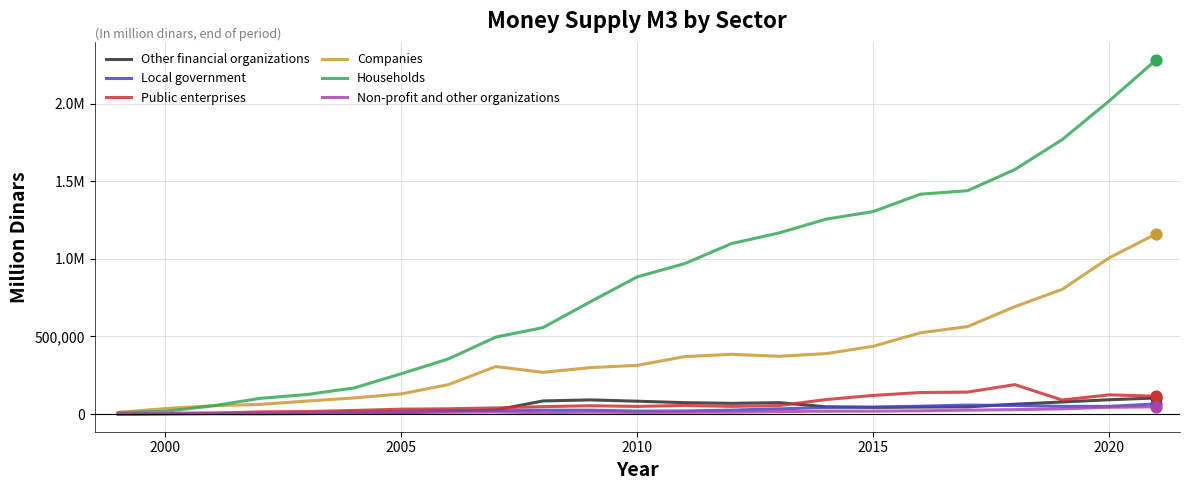

What are all the series names shown in the legend?

Other financial organizations, Local government, Public enterprises, Companies, Households, Non-profit and other organizations